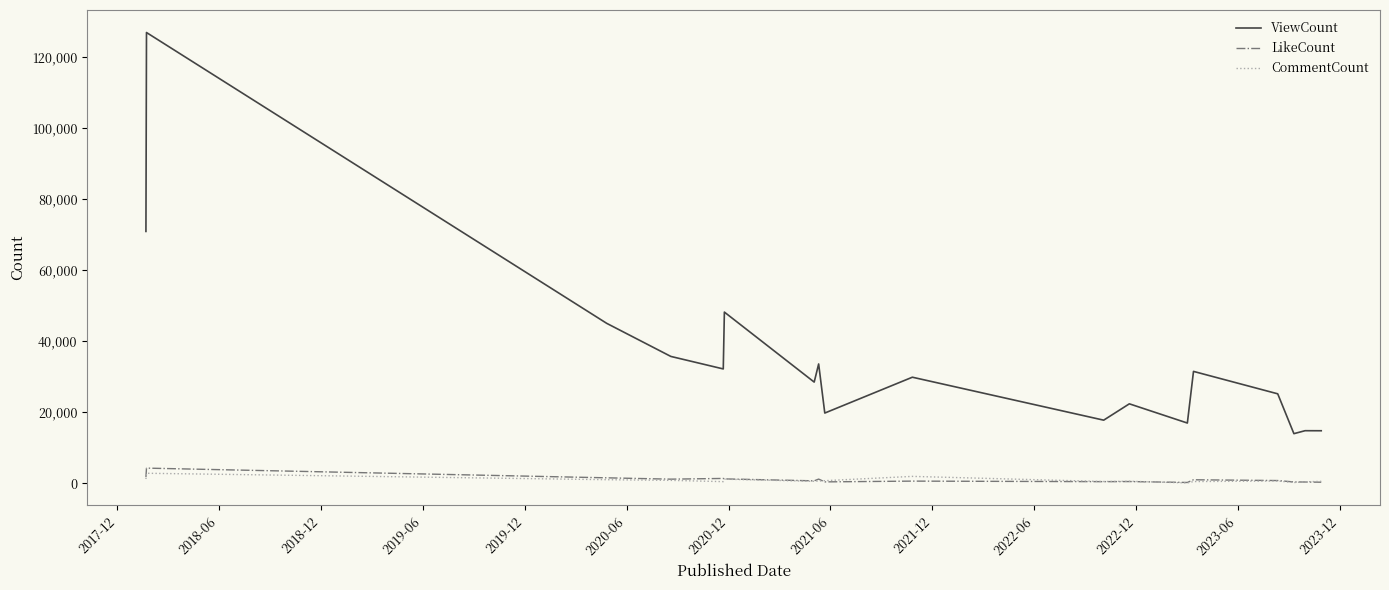

True or false: ViewCount and LikeCount intersect in this chart.

False